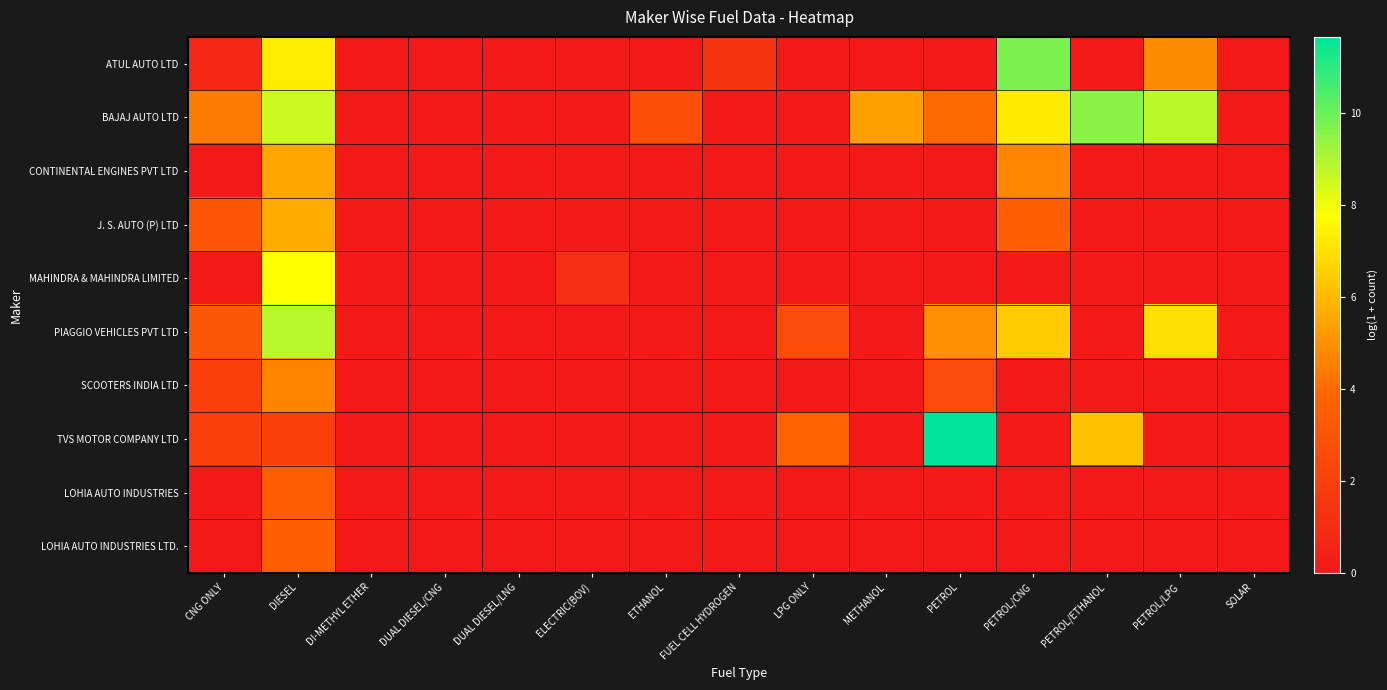

What is the total value across all series at FUEL CELL HYDROGEN?

1.4